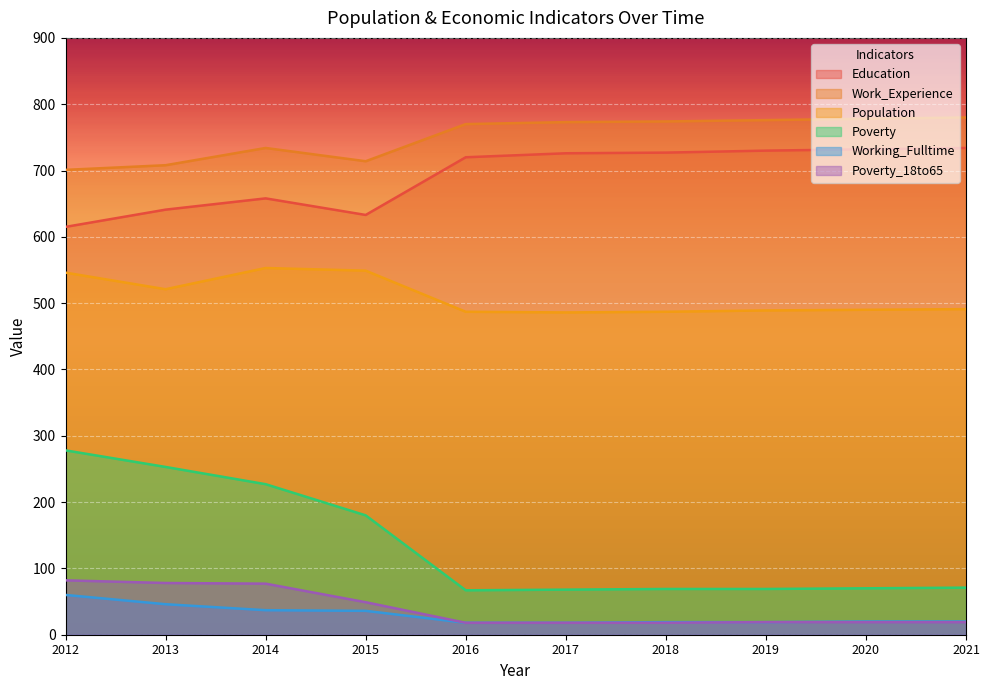

Read the Education value at 2019.

730